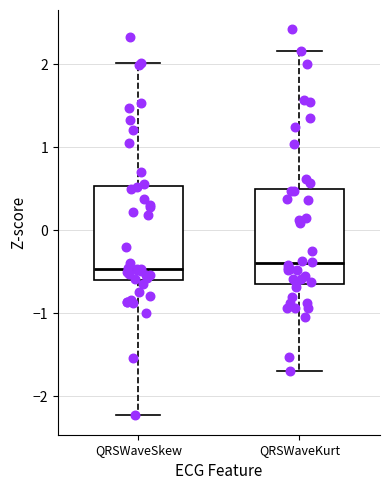

Reading left to right, transcribe this box plot: for each box, give where its median line is, the range the box spans, and where its two whiskers end, as read against the y-axis. The values are not printed on the chart, so give them approximately, as read against the axis.

QRSWaveSkew: median -0.5, box -0.6 to 0.5, whiskers -2.2 to 2.0
QRSWaveKurt: median -0.4, box -0.6 to 0.5, whiskers -1.7 to 2.2